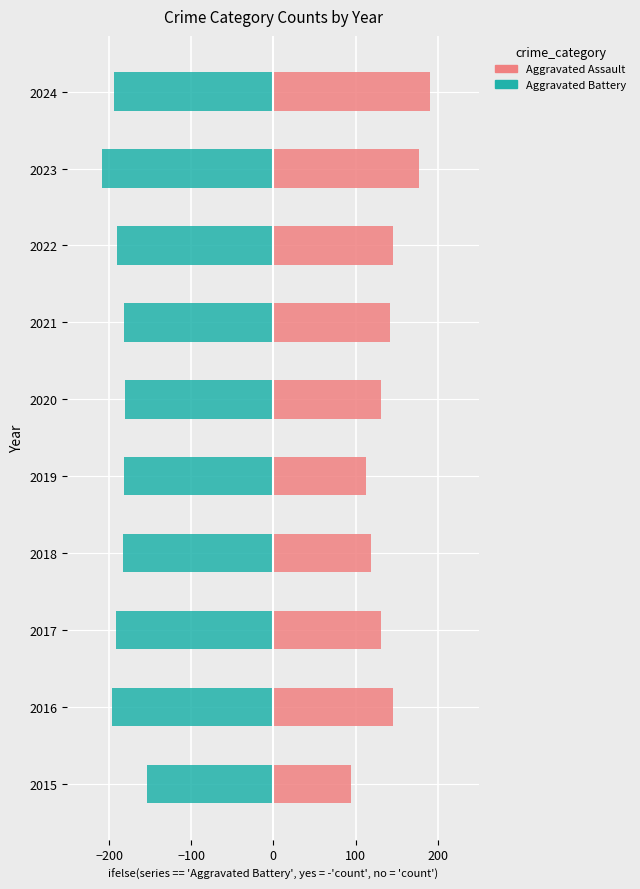

How many series are shown in this chart?

2